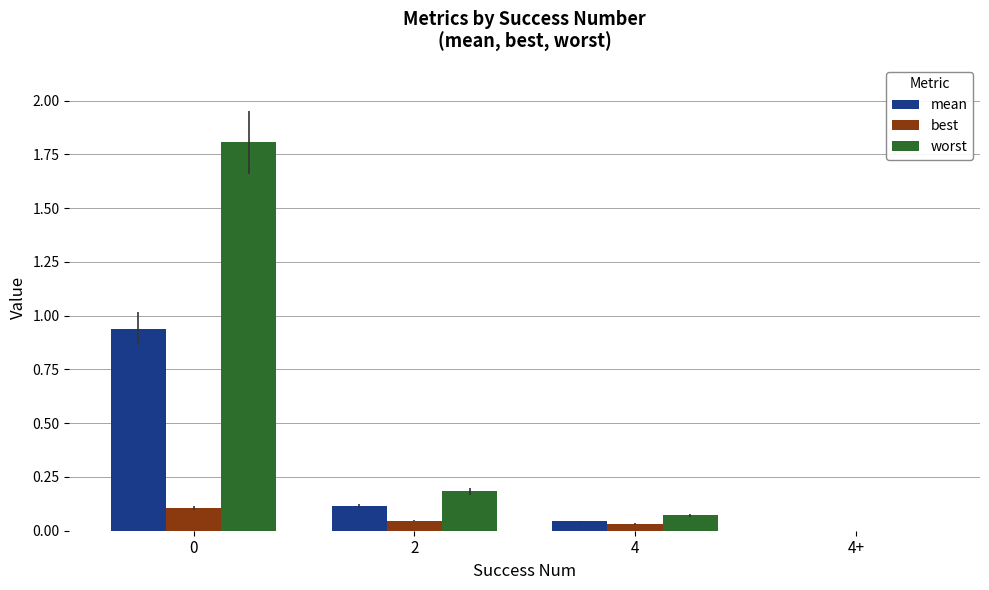

What is the total value across all series at 0?

2.9